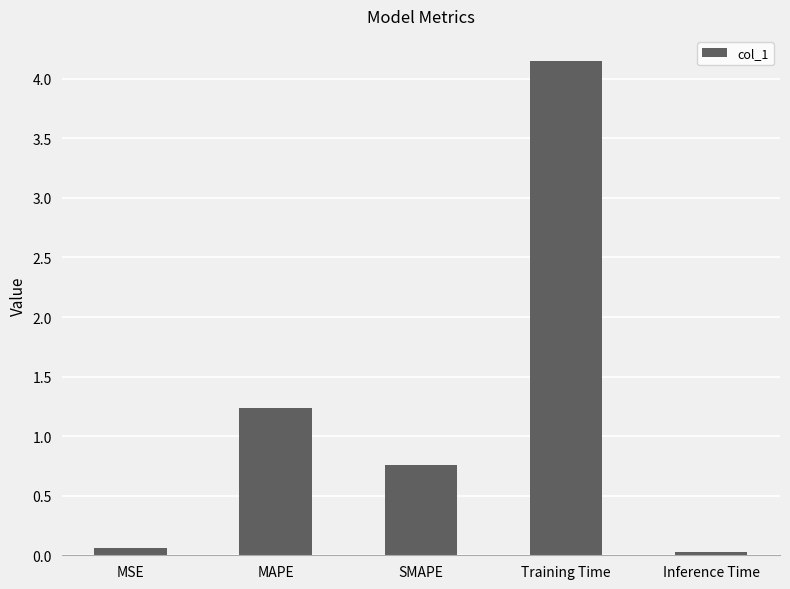

The chart shows a value of 1.2 at MAPE. True or false?

True